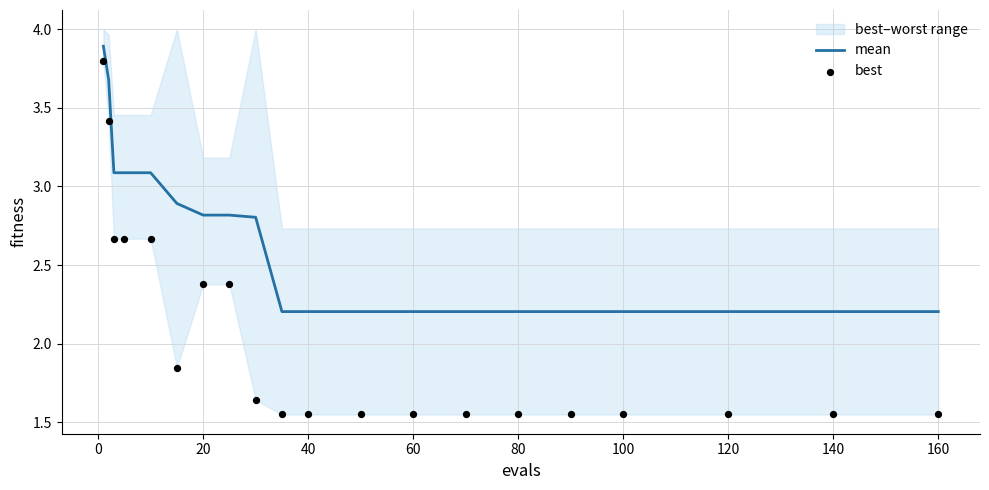

The value of mean at 160 is 2.2. True or false?

True